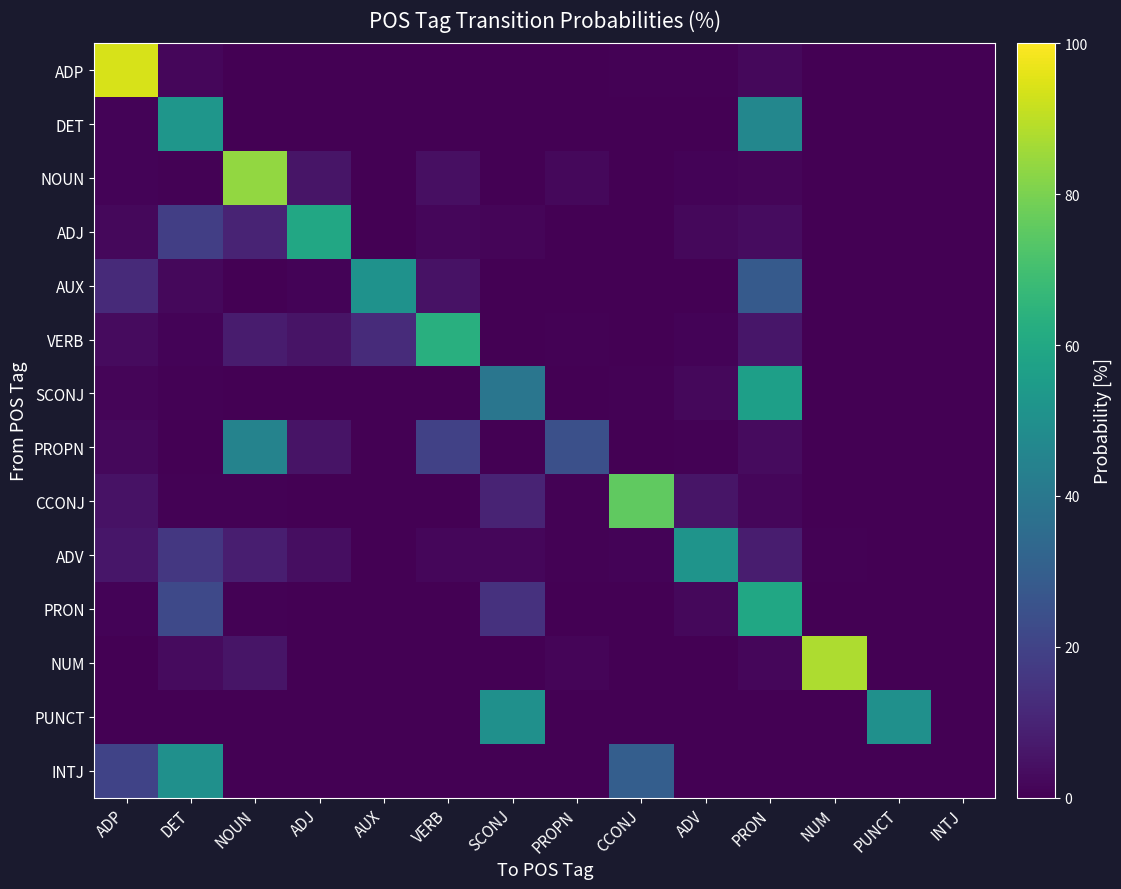

Which series changed the most between AUX and SCONJ?

AUX